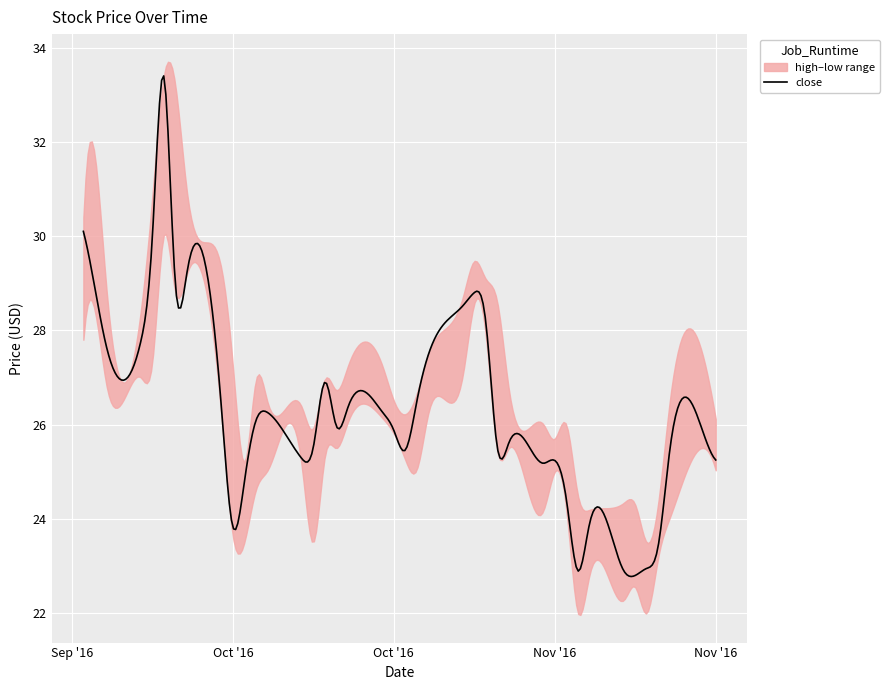

The value of high at 2016-11-02 is 15.5. True or false?

False